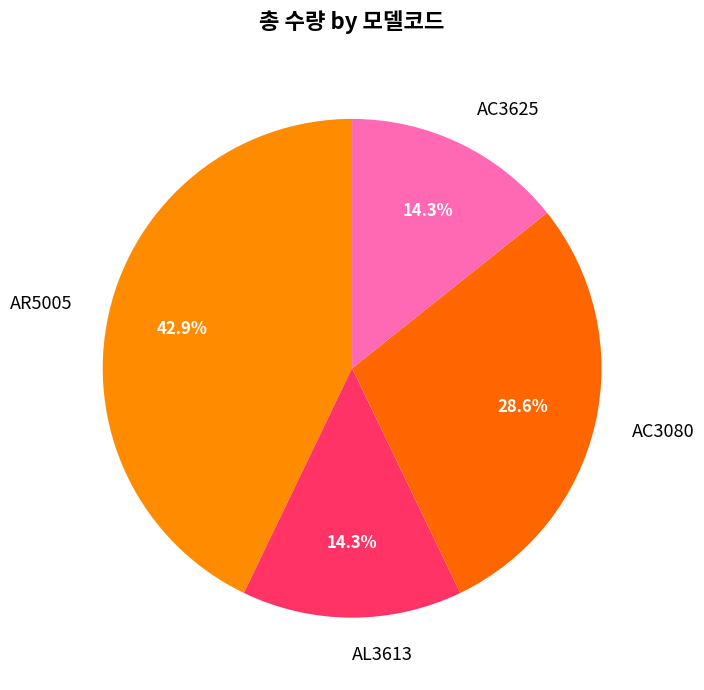

What percentage is NOT represented by AC3080?

71.4%